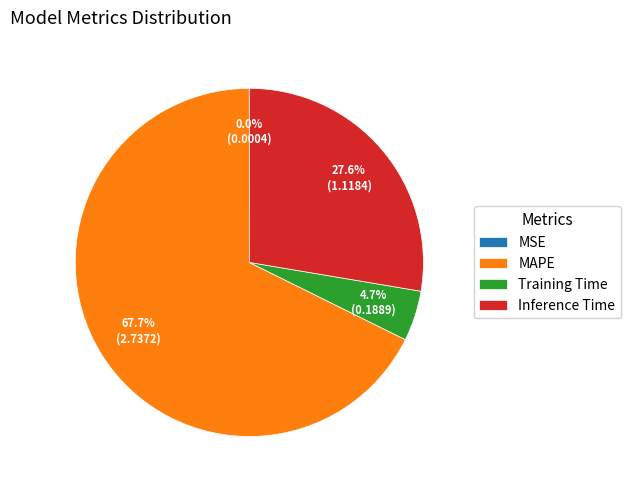

What portion of the pie excludes Inference Time?

72.4%